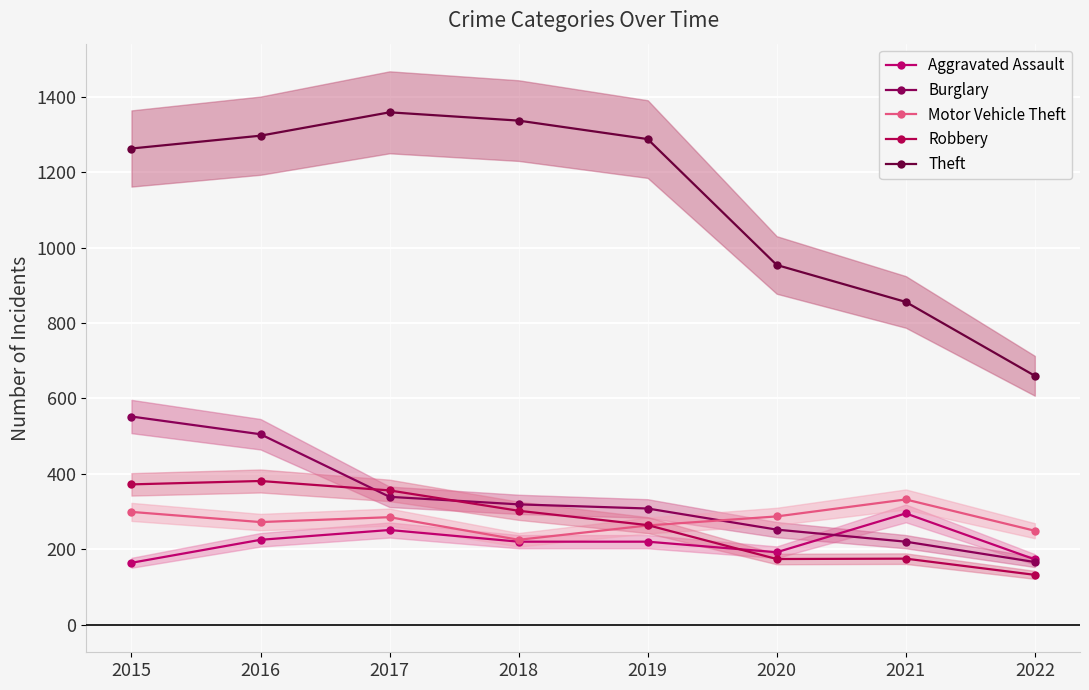

How many categories are shown in the chart?

8